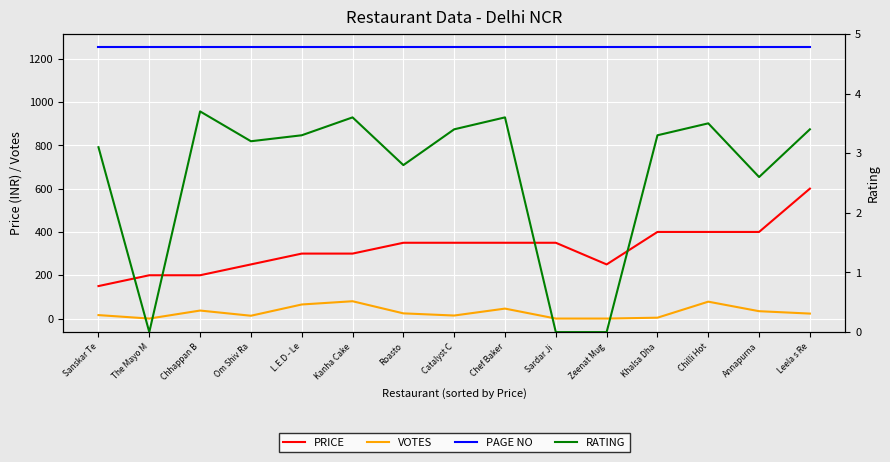

List the labels in order of RATING value, smallest first.

The Mayo M, Sardar Ji , Zeenat Mug, Annapurna, Roasto, Sanskar Te, Om Shiv Ra, L.E.D - Le, Khalsa Dha, Catalyst C, Leela s Re, Chilli Hot, Kanha Cake, Chef Baker, Chhappan B